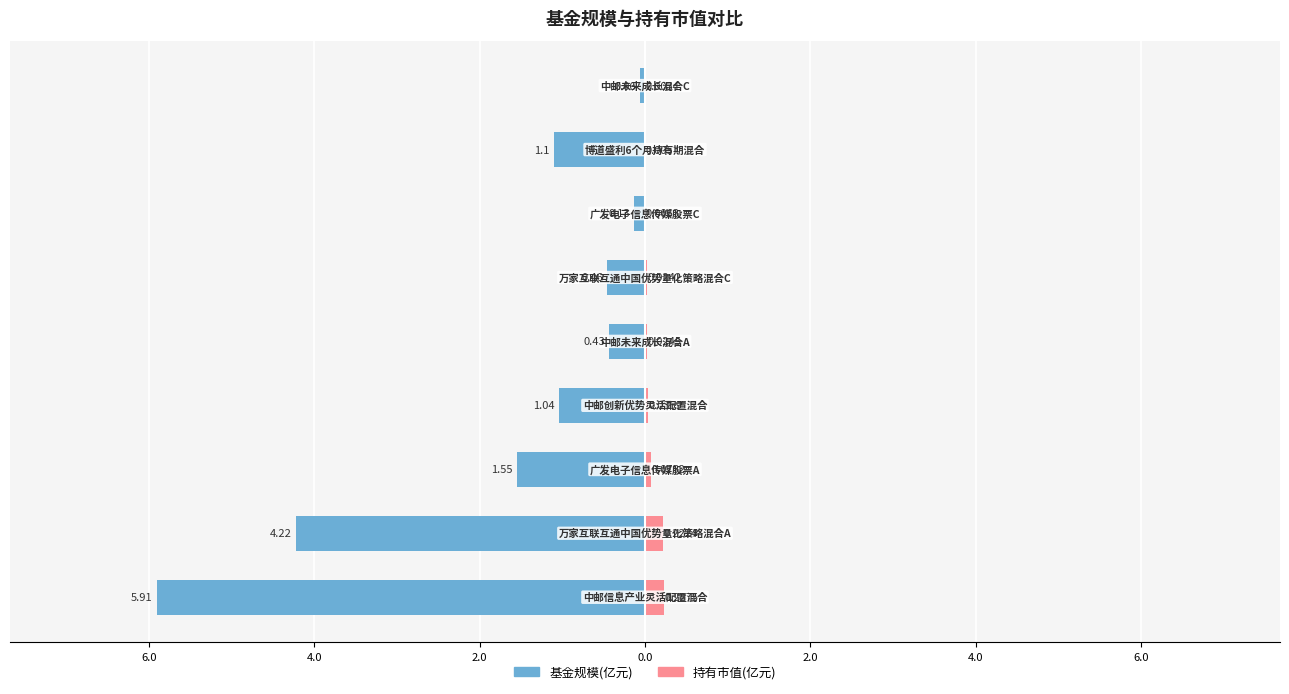

What is the difference between the maximum and minimum values in the 基金规模(亿元) series?

5.9